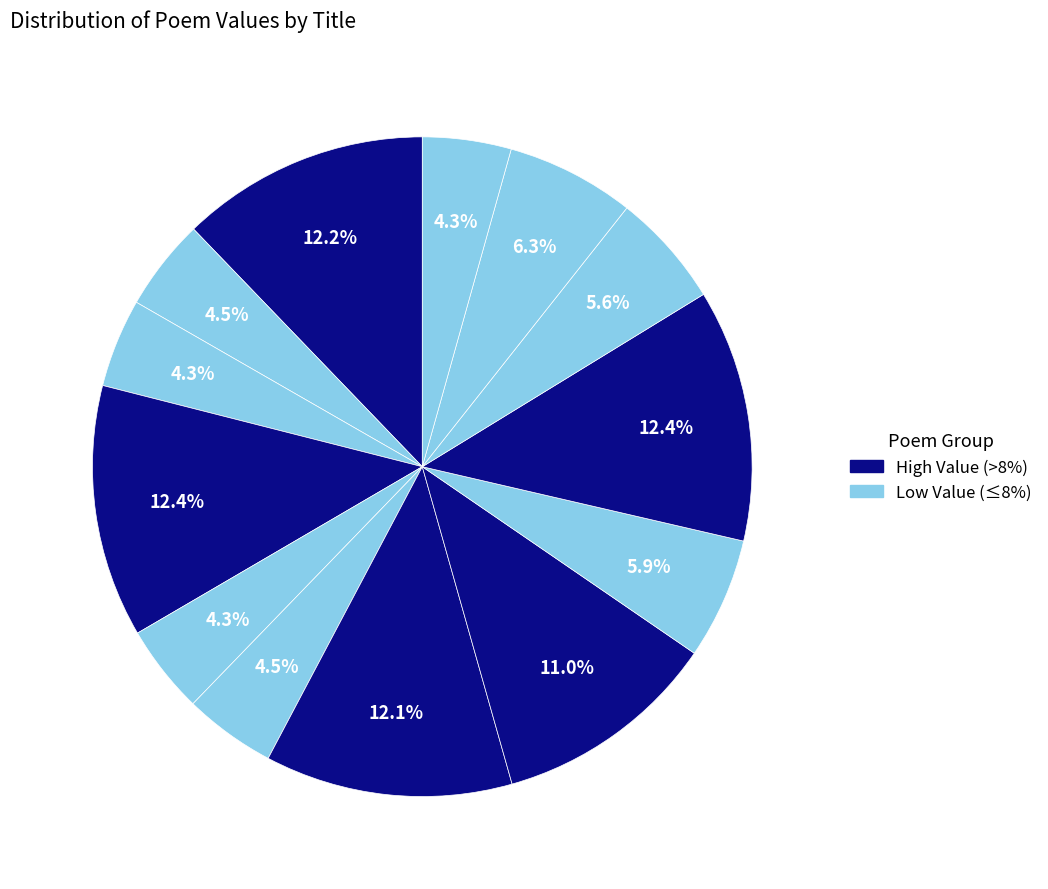

Is there any slice that represents more than half of the pie?

No